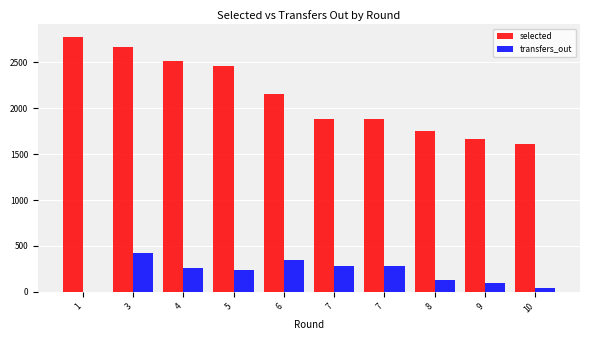

List the labels in order of selected value, smallest first.

10, 9, 8, 7, 7, 6, 5, 4, 3, 1